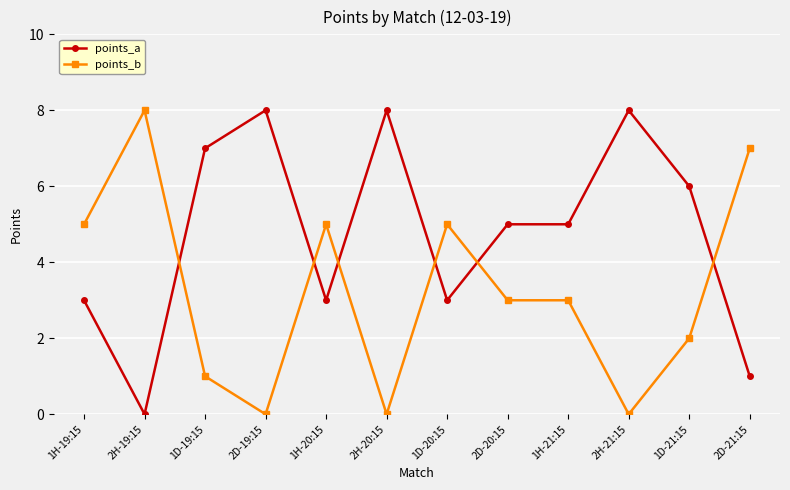

Which category has the highest value in the points_b series?

2H-19:15